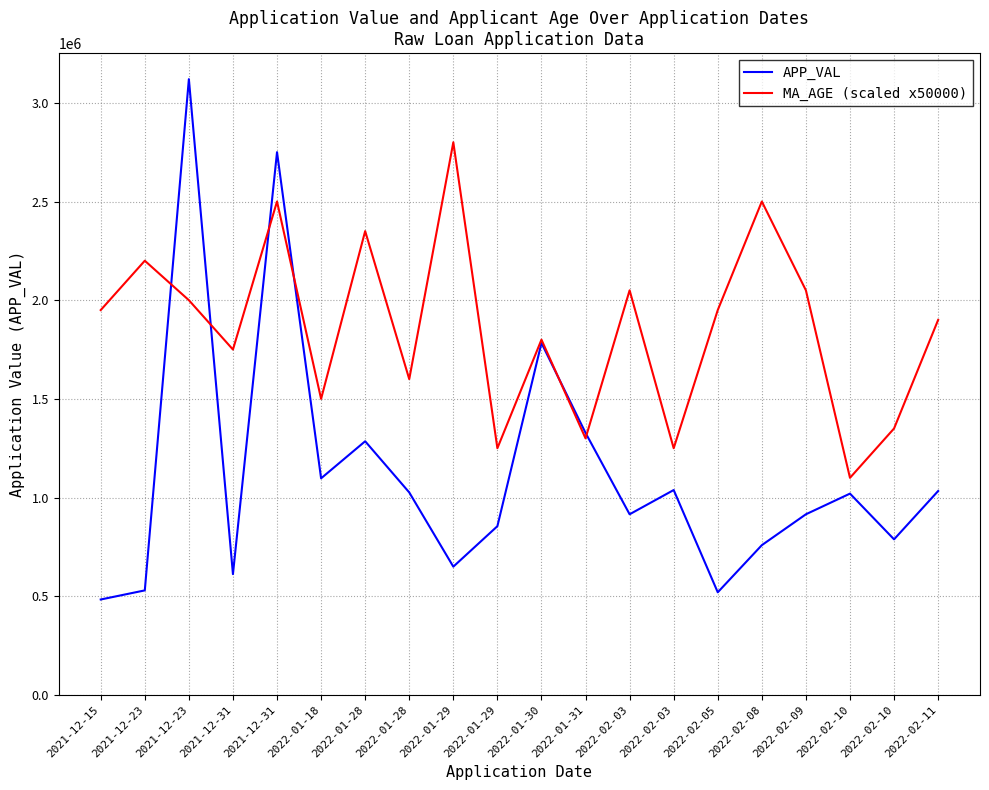

True or false: MA_AGE (scaled x50000) and APP_VAL intersect in this chart.

True